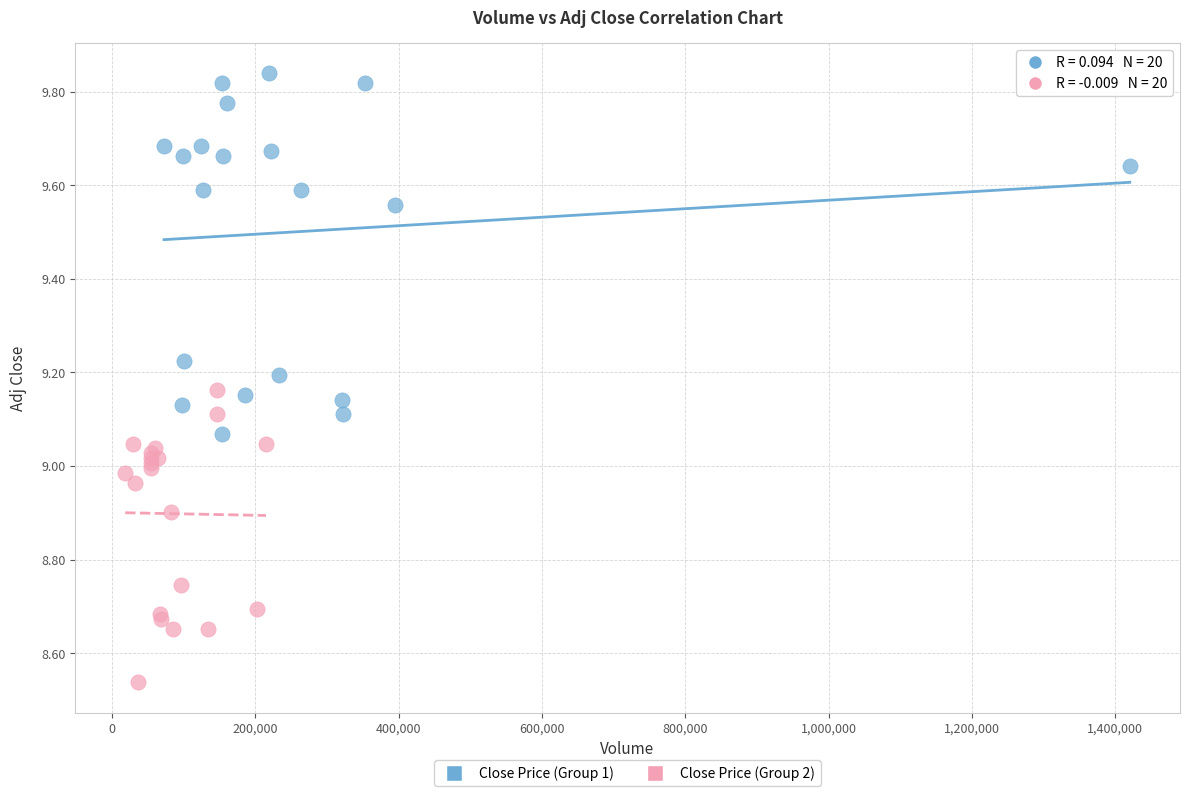

Which series contains the highest Y value?

Close Price (Group 1)